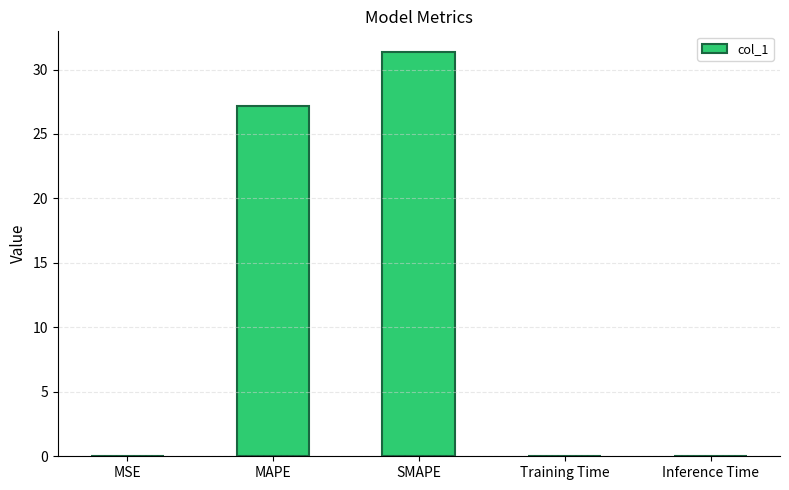

Is it true that the value at MSE is 0.0?

True